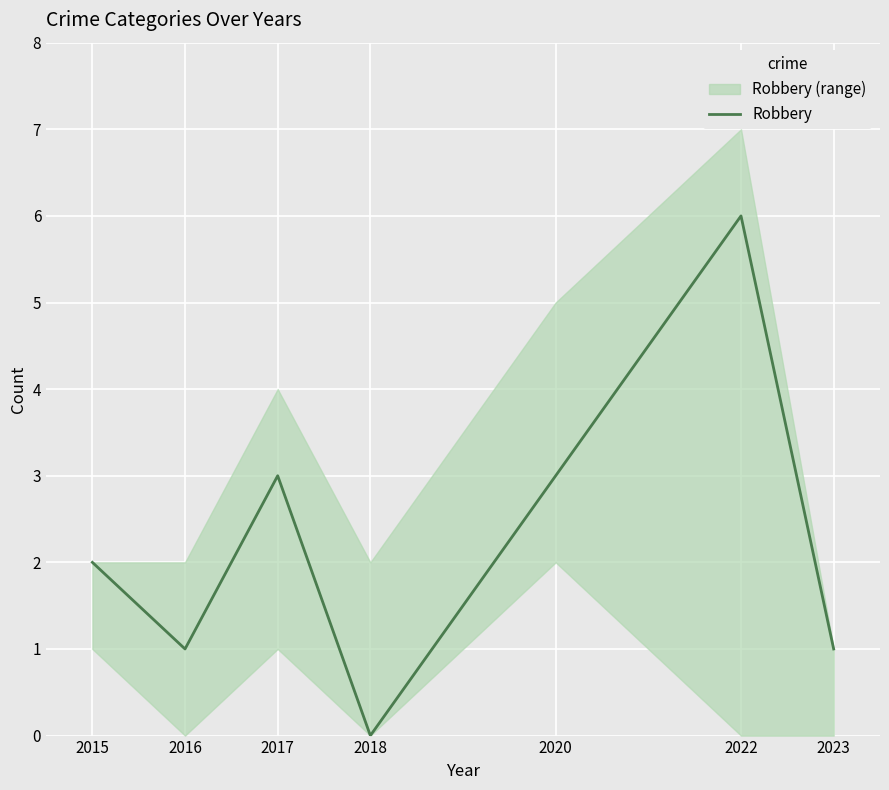

True or false: the data has more than 2 interior local peaks.

False